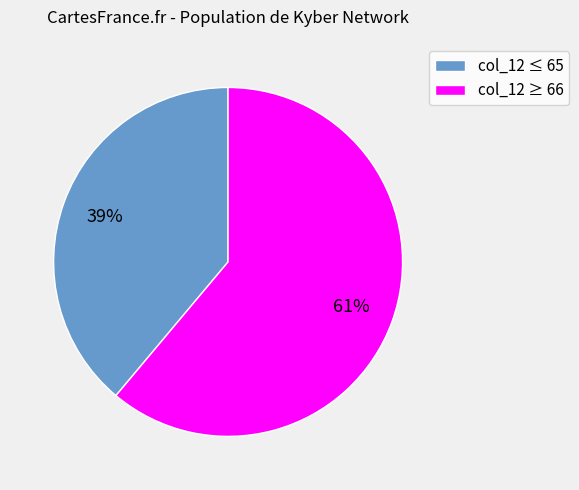

Is there any slice that represents more than half of the pie?

Yes